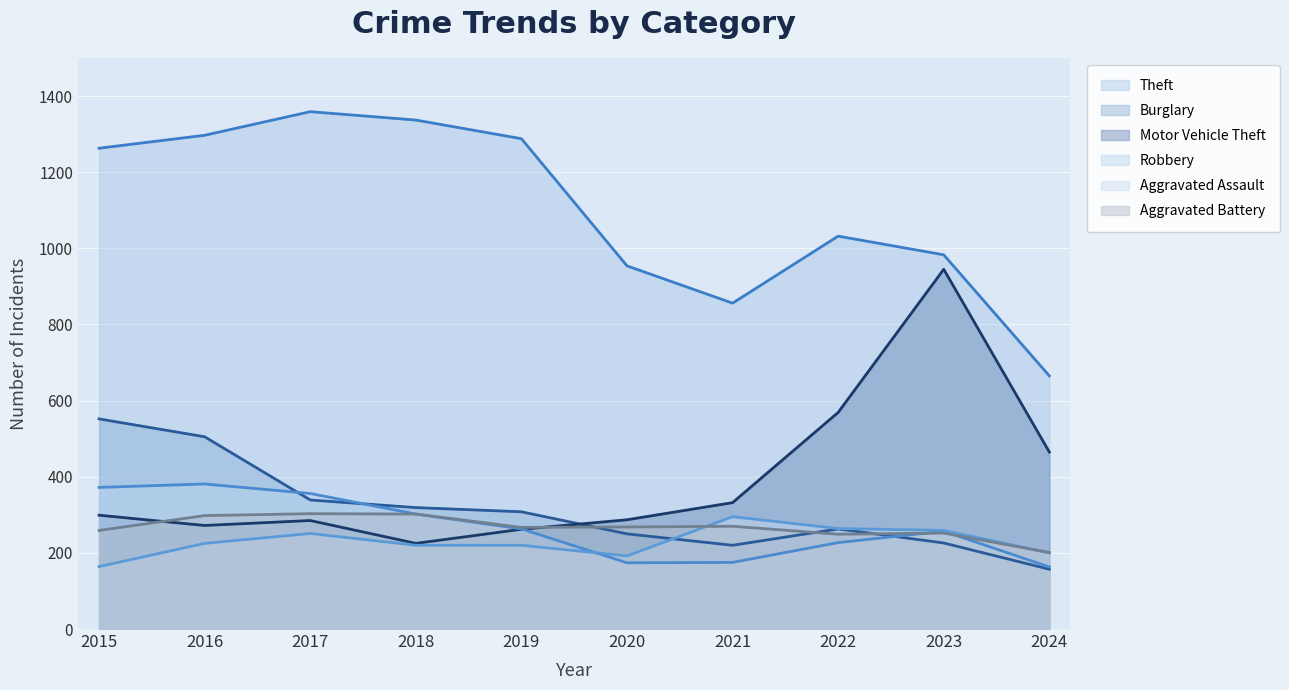

Between 2018 and 2022, which is larger?

2018